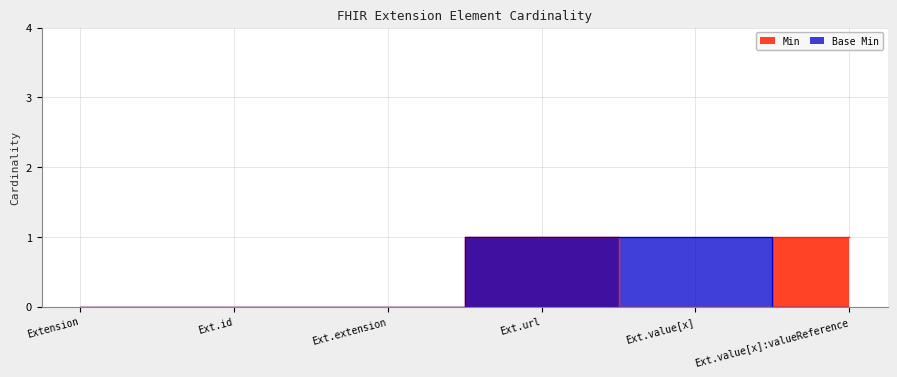

How many values in the Base Min series exceed 0?

2